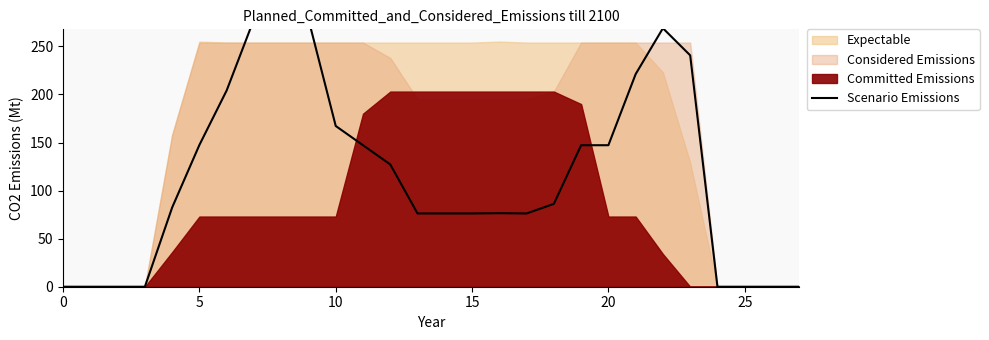

True or false: the data has more than 2 interior local peaks.

False